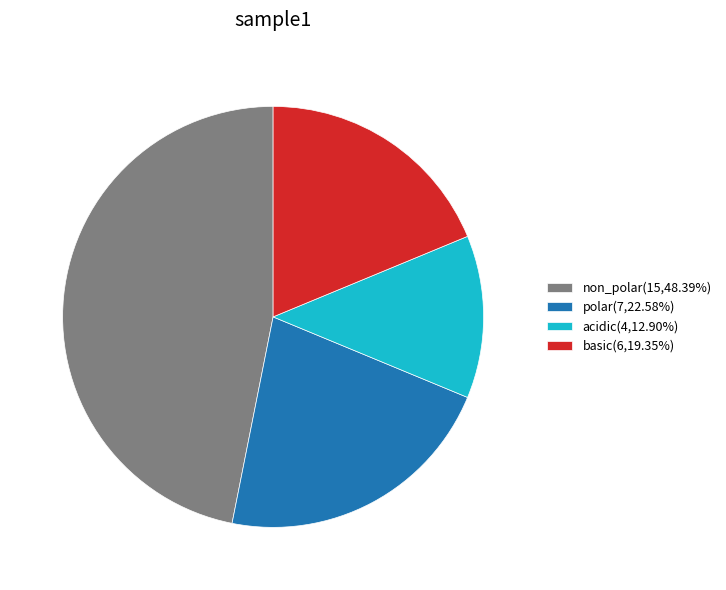

Does any single category account for the majority?

No